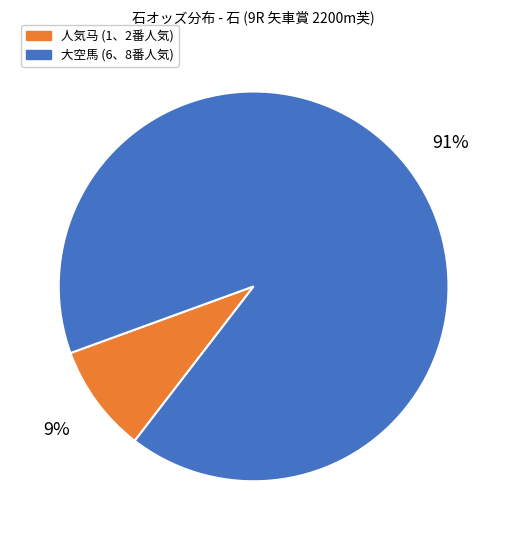

To the nearest percent, what is the average slice percentage?

50%